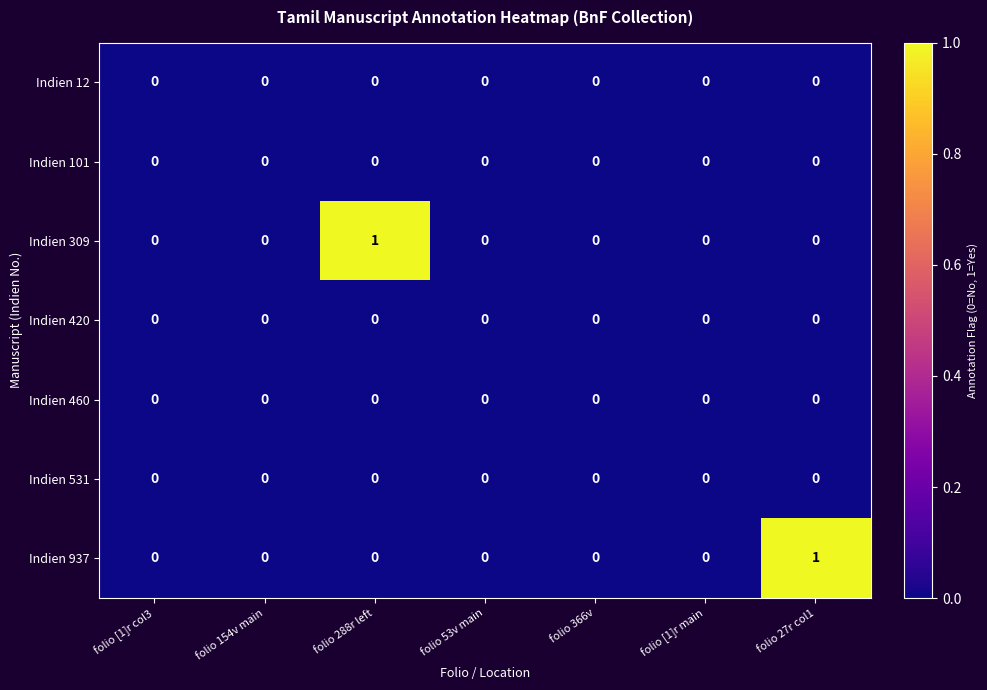

The value of Indien 12 at folio 154v main is 0. True or false?

True